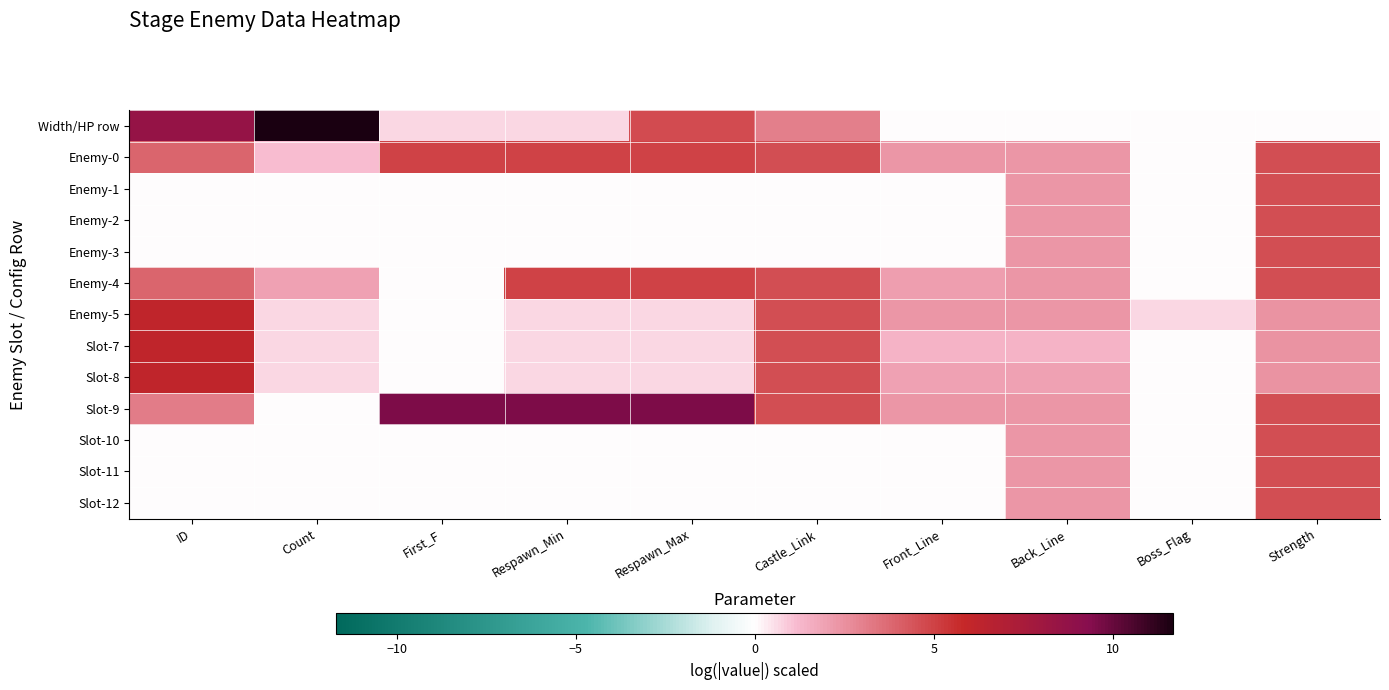

How many distinct data groups are displayed?

13